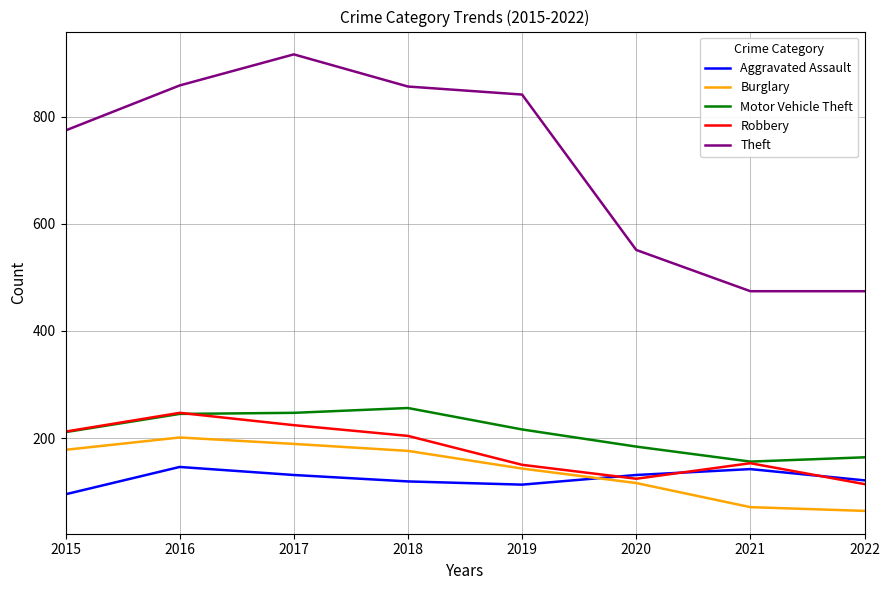

True or false: Aggravated Assault and Theft intersect in this chart.

False